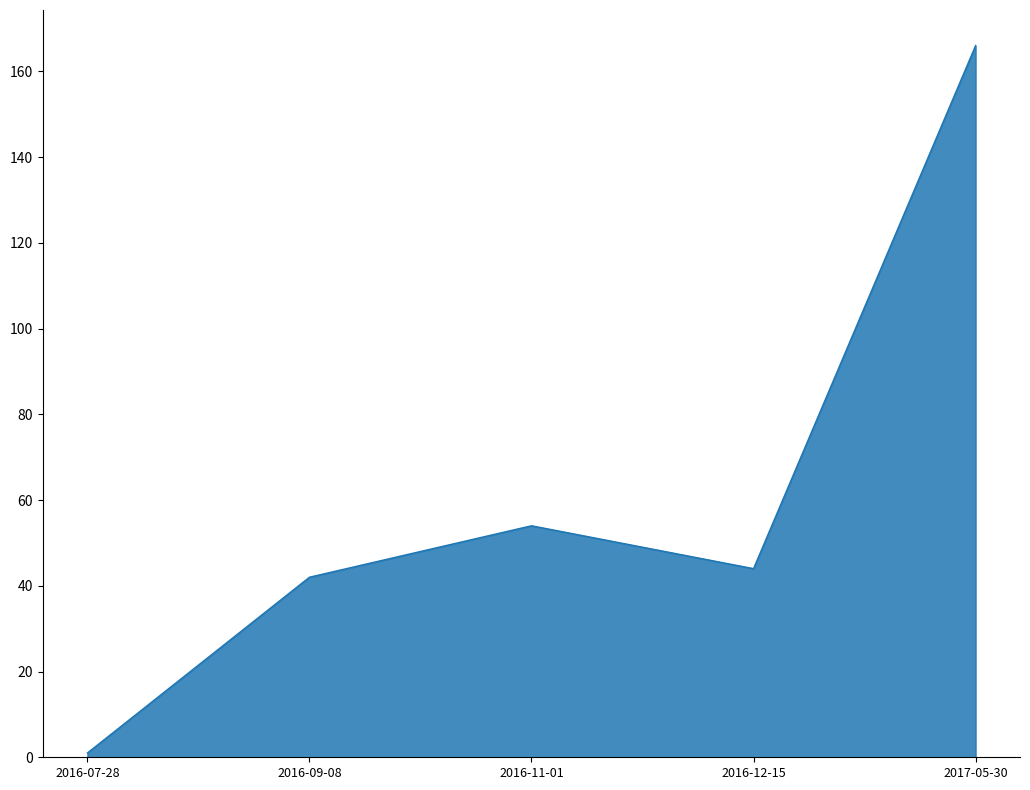

What is the change in value from 2016-11-01 to 2017-05-30?

+112